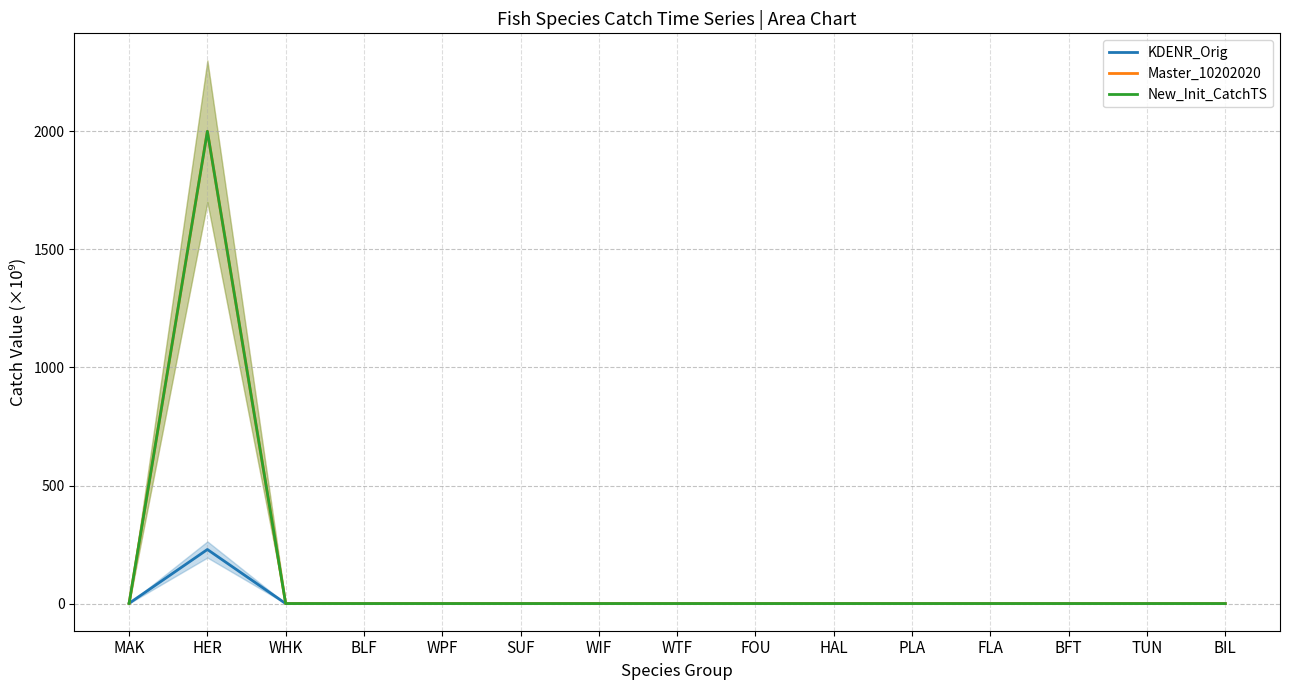

At how many categories does at least one series exceed 495?

1